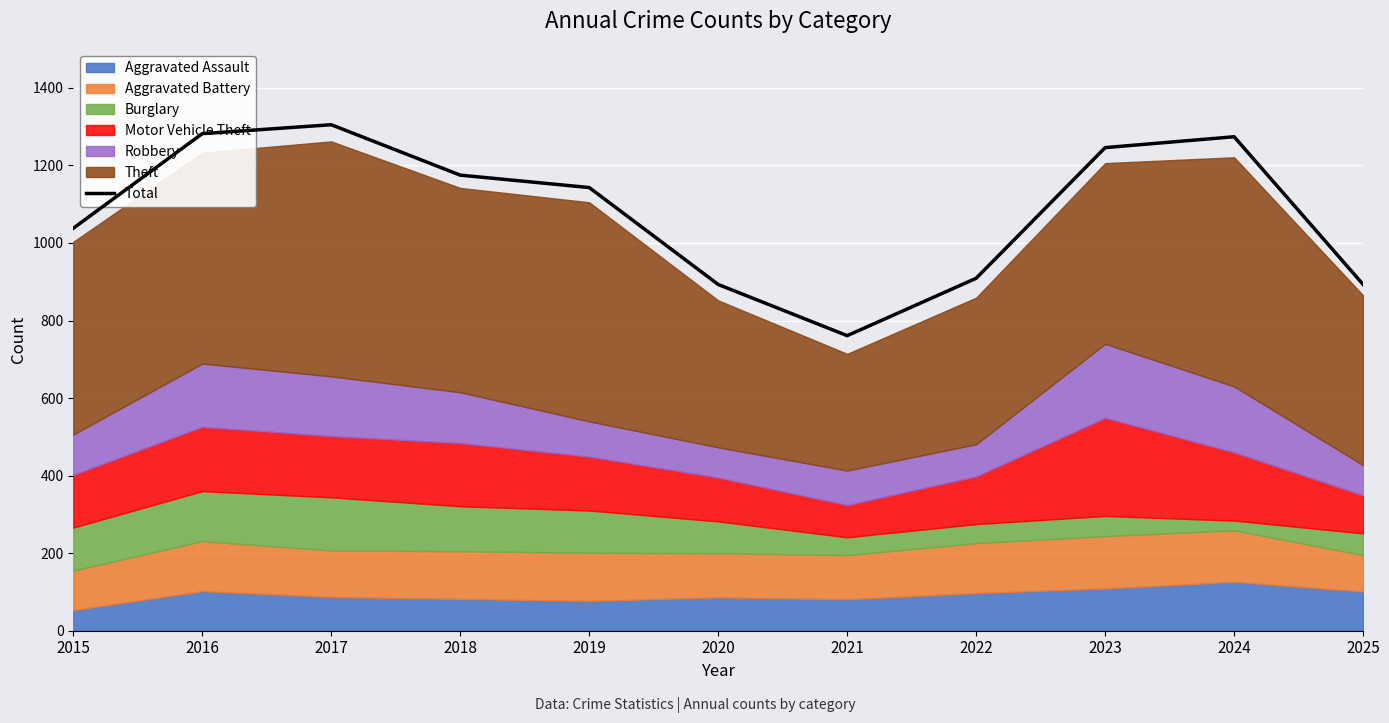

True or false: the data shows 1175 at 2018.

True